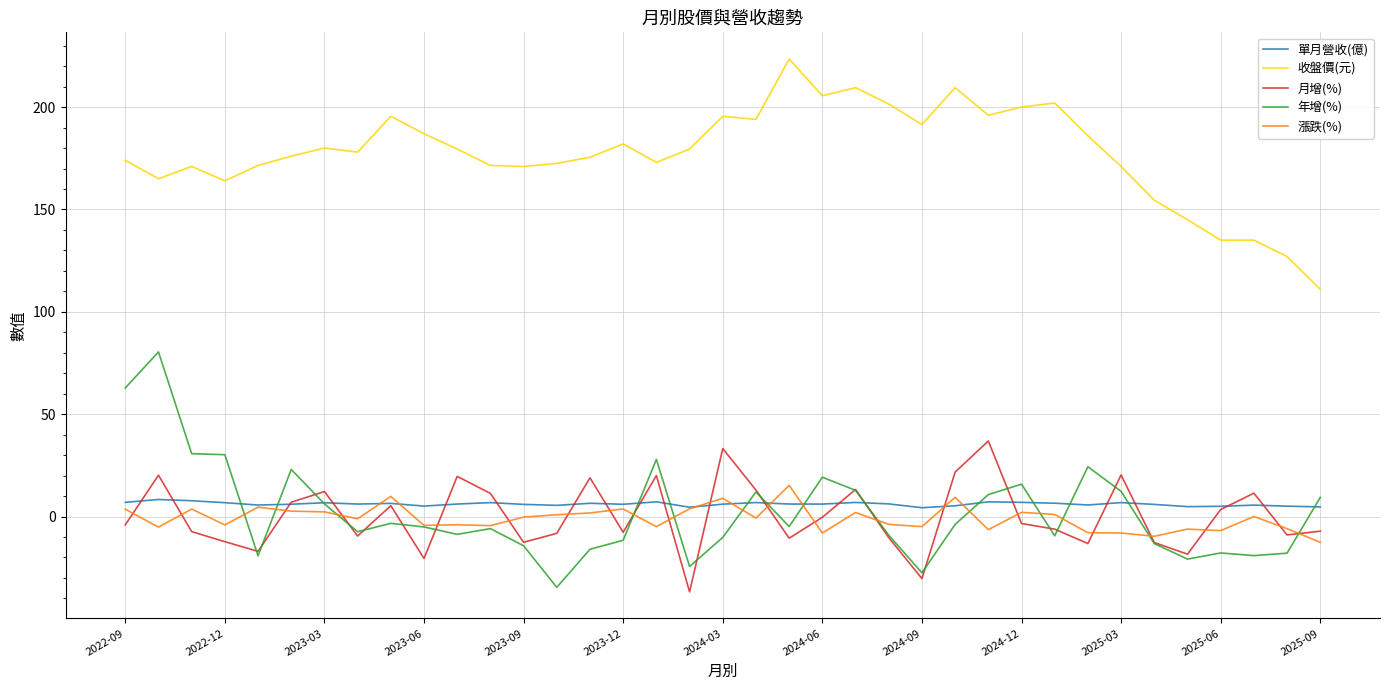

True or false: 月增(%) and 收盤價(元) intersect in this chart.

False